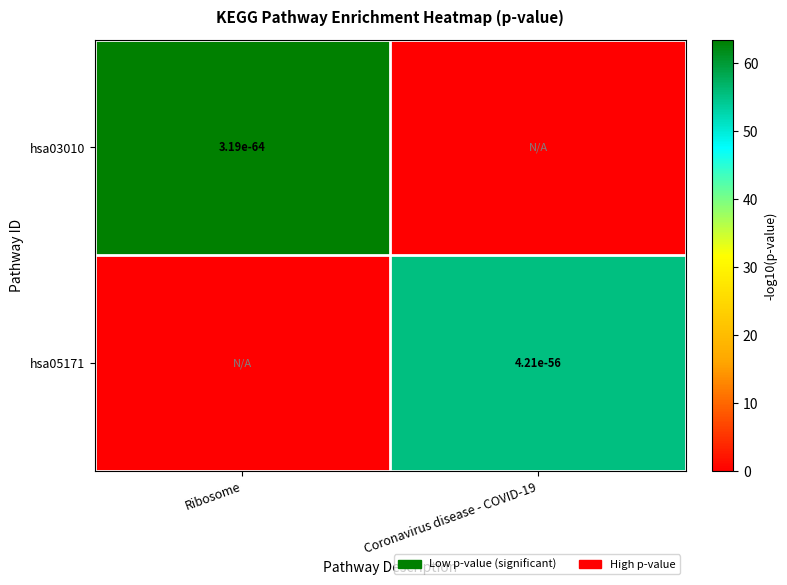

What is the difference between the highest and lowest values at Coronavirus disease - COVID-19?

55.4